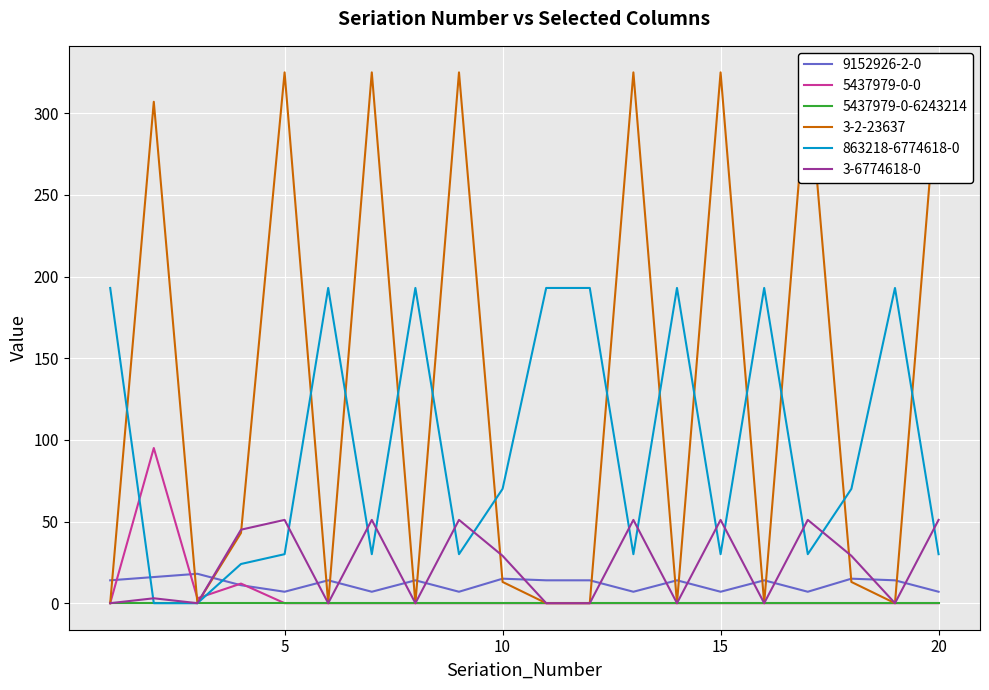

What is the difference between the maximum and minimum values in the 9152926-2-0 series?

11